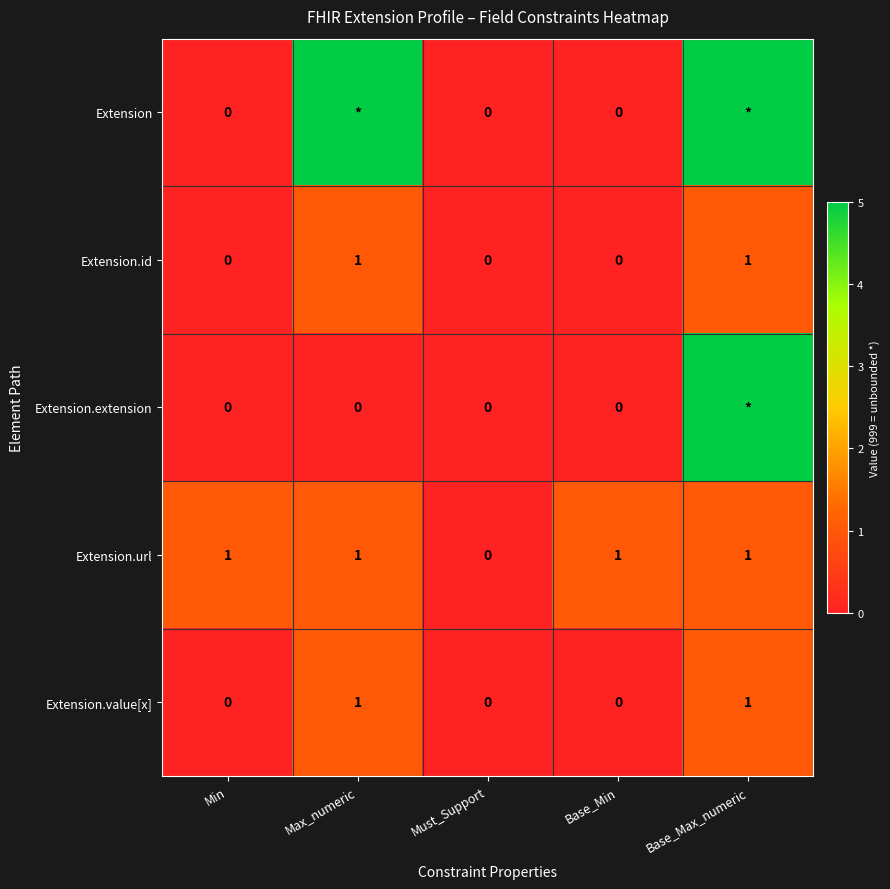

At which category does the chart reach its peak across all series?

Max_numeric